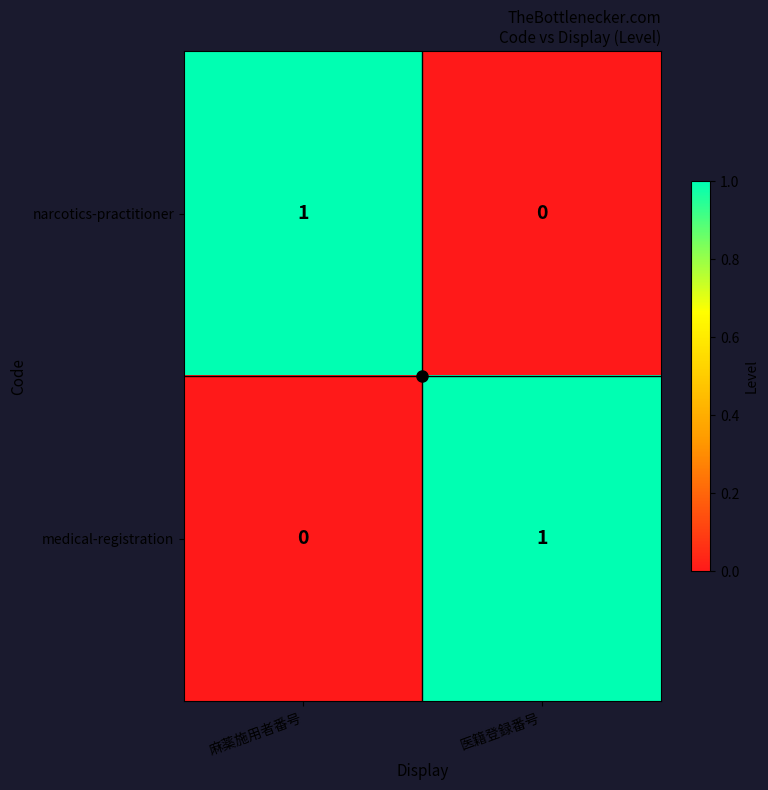

What is the total value across all series at 麻薬施用者番号?

1